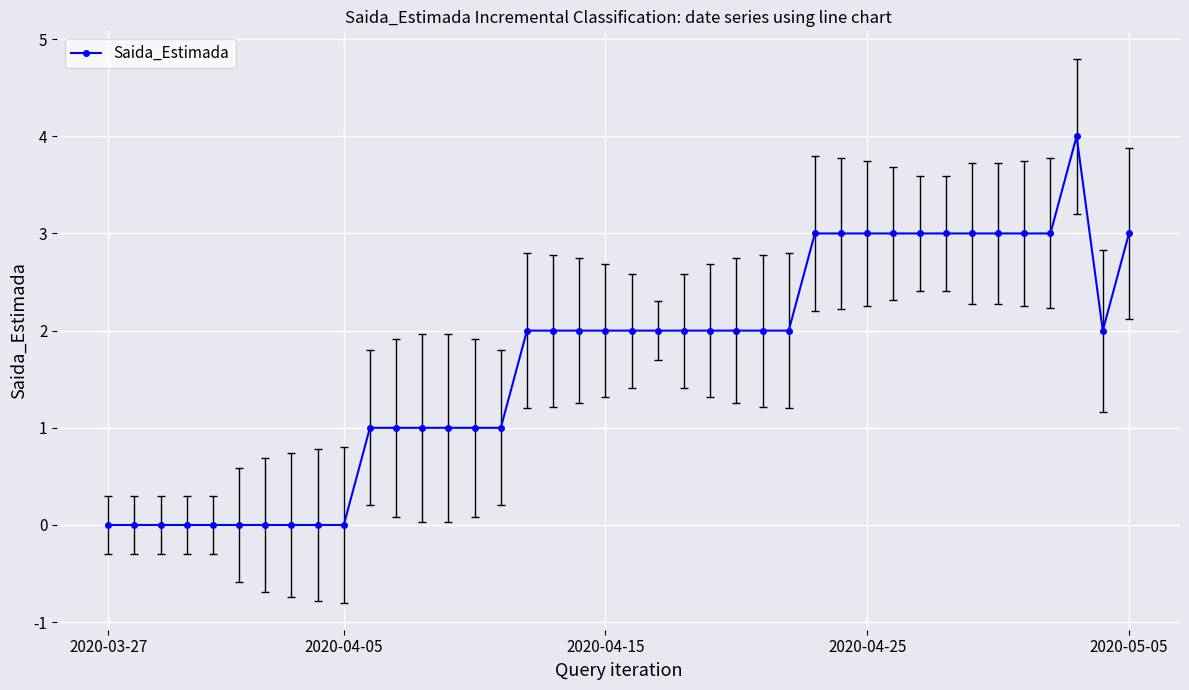

Reading left to right, list all the values displayed in this chart.

0	0	0	0	0	0	0	0	0	0	1	1	1	1	1	1	2	2	2	2	2	2	2	2	2	2	2	3	3	3	3	3	3	3	3	3	3	4	2	3